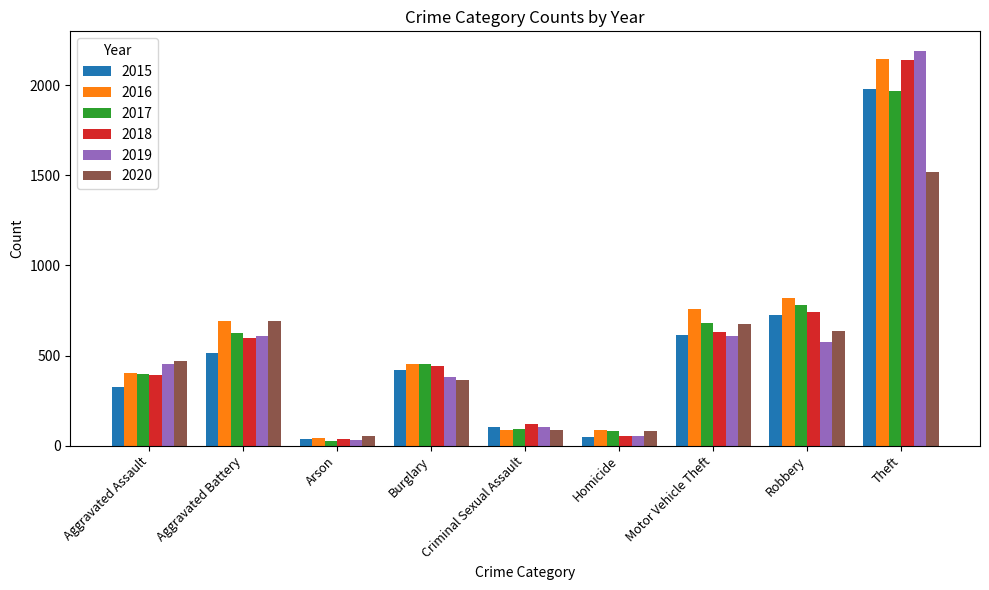

What is the minimum value for 2019?

32